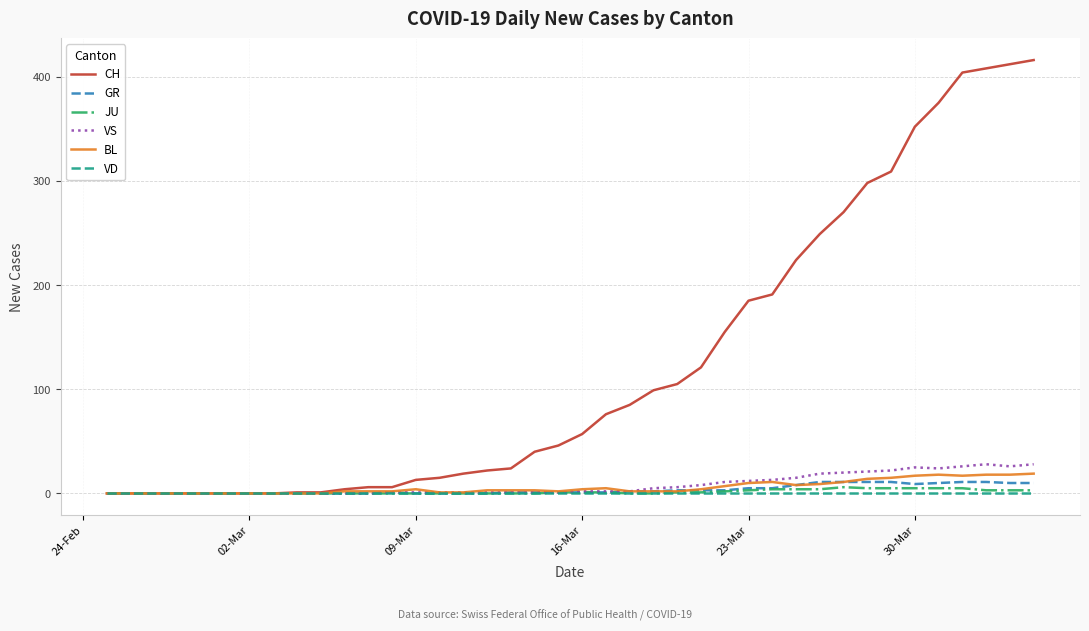

Which series has the largest range (max minus min)?

CH